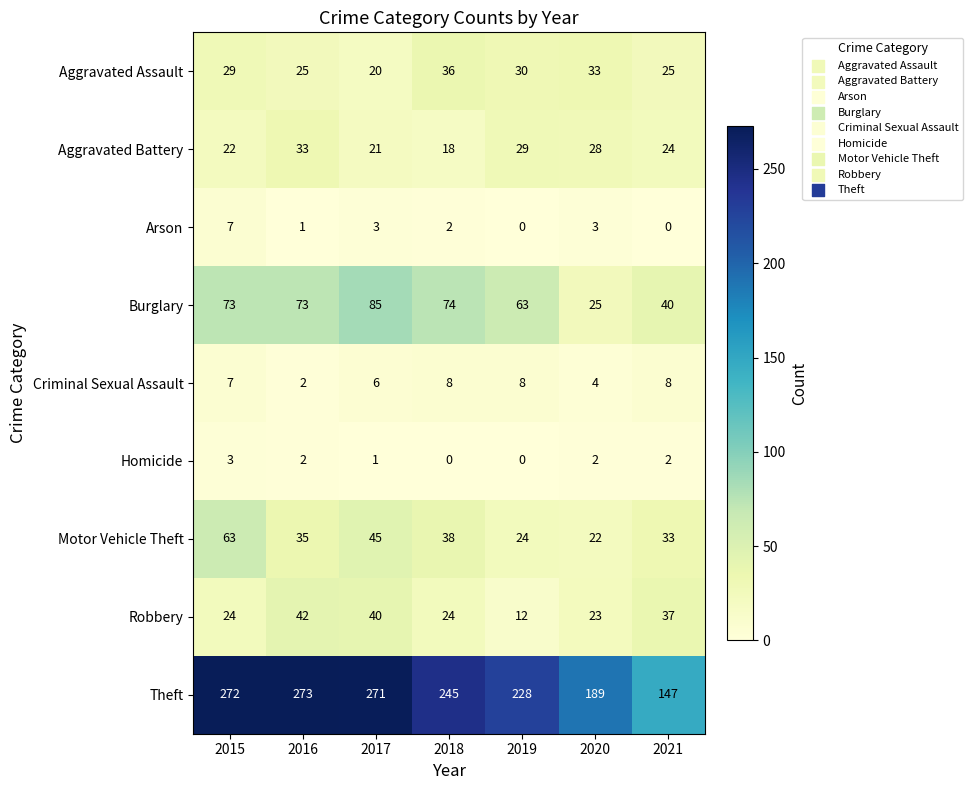

What is the lowest value of the Aggravated Assault series?

20